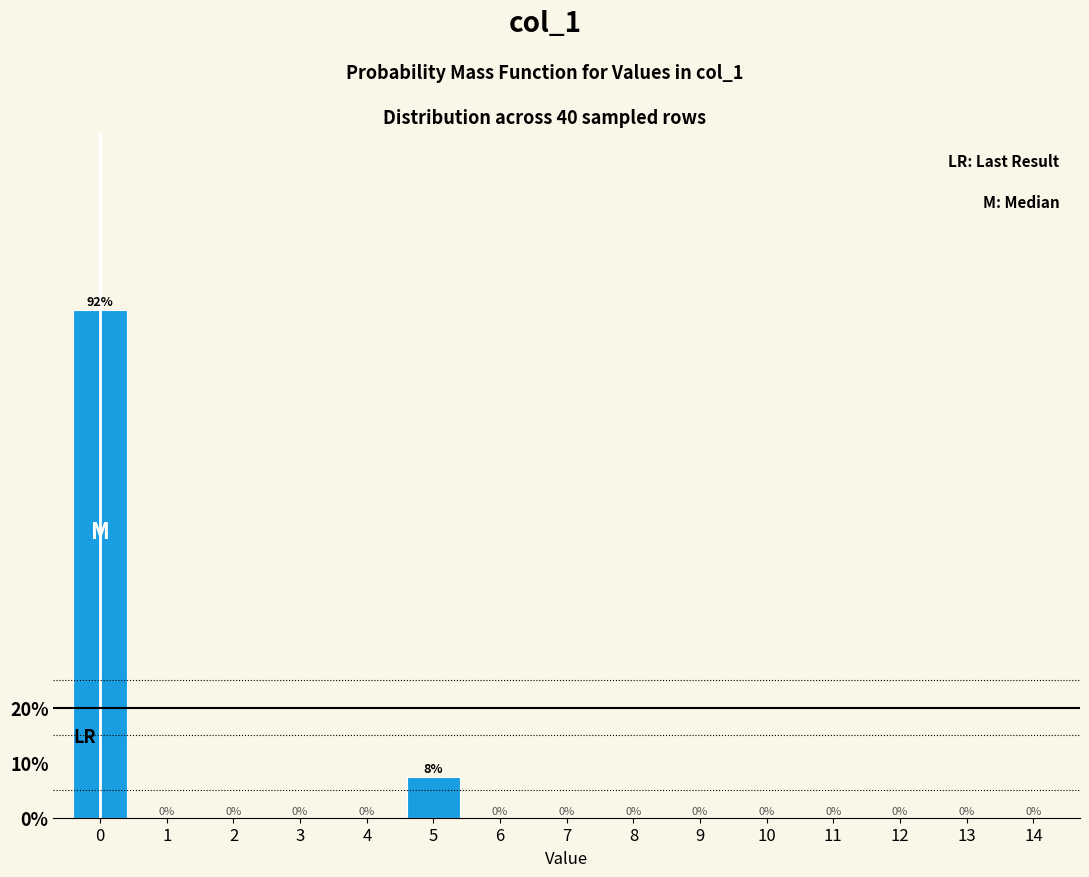

True or false: the data shows 0.0 at 6.

True